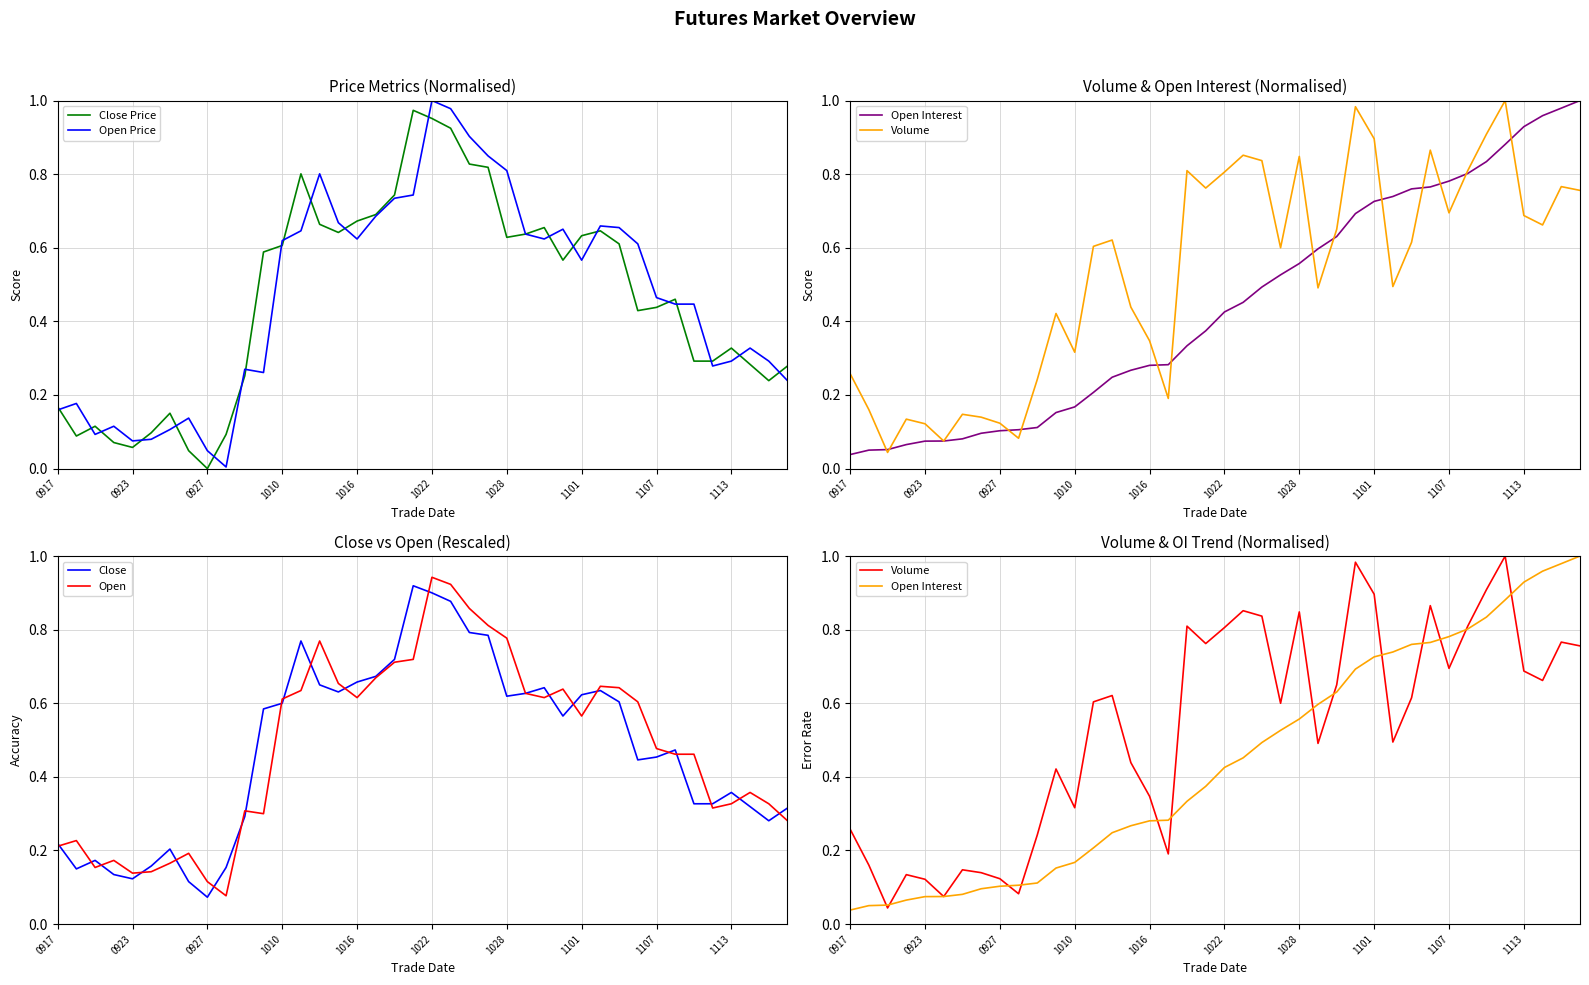

The Open series shows 0.3 at 1101. True or false?

False